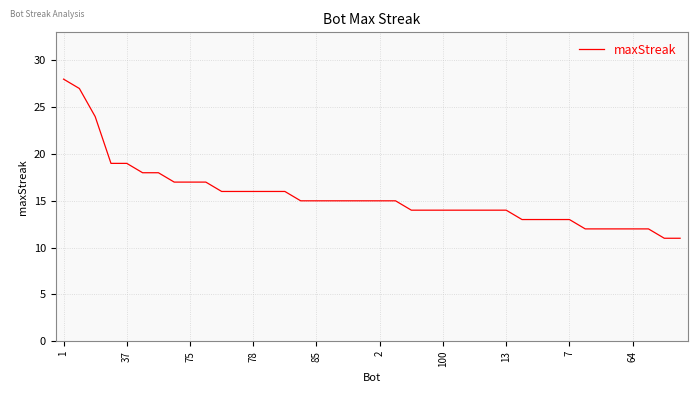

What is the difference between the maximum and minimum values?

17